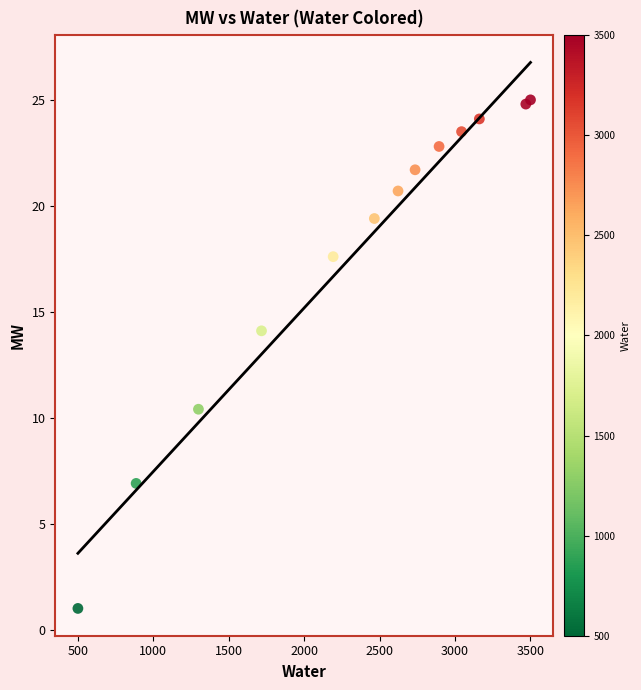

What Y value in the scatter plot is closest to 13?

14.1